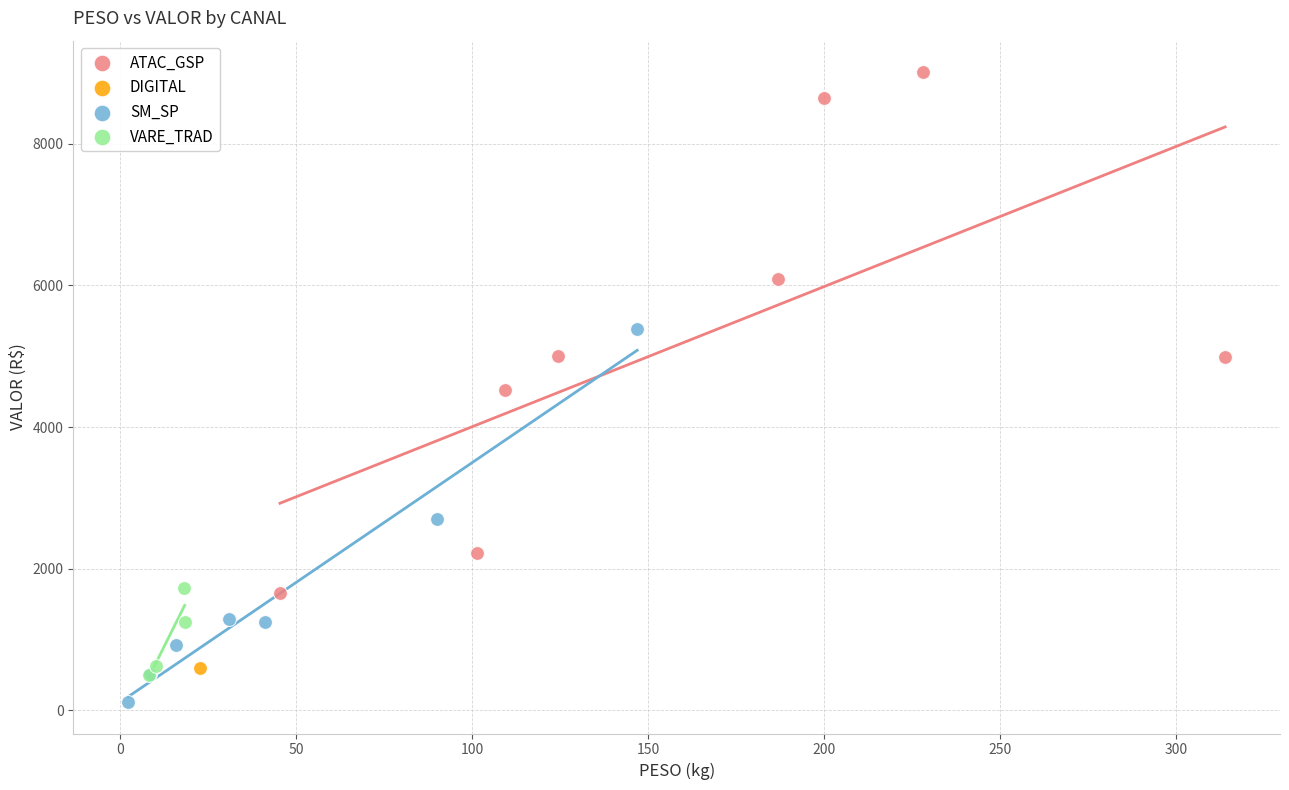

Which series contains the lowest Y value?

SM_SP